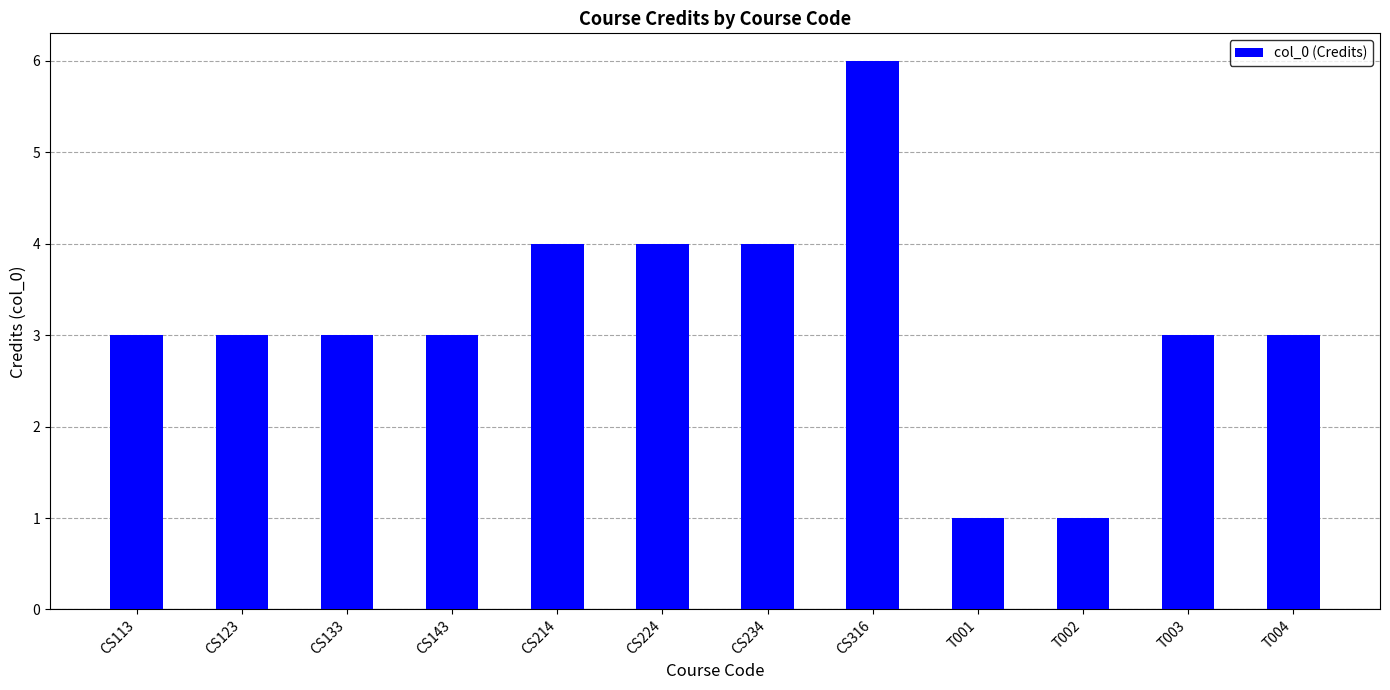

What is the greatest value displayed?

6